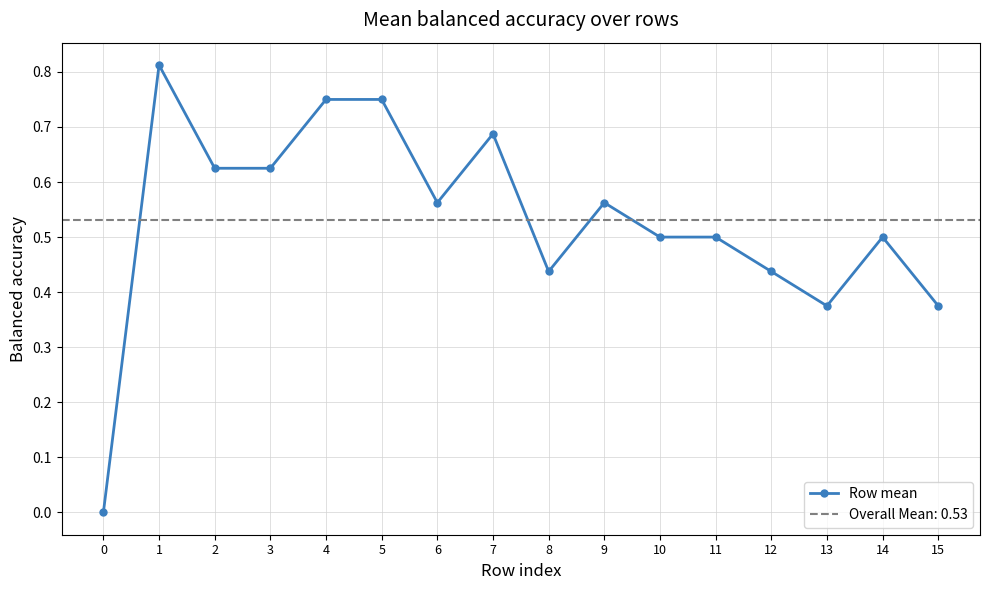

How many values are above zero?

15